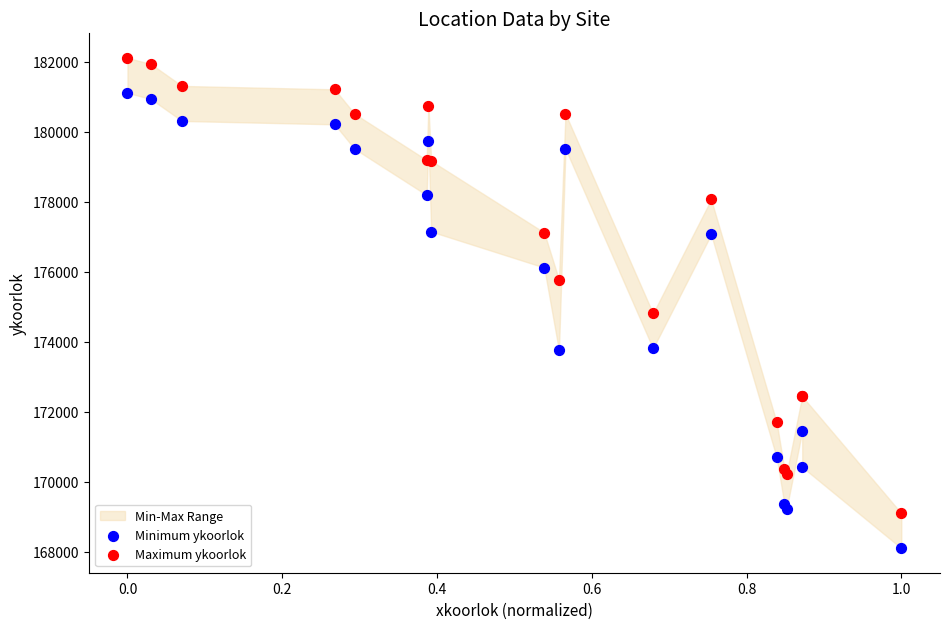

Which series contains the lowest Y value?

Minimum ykoorlok